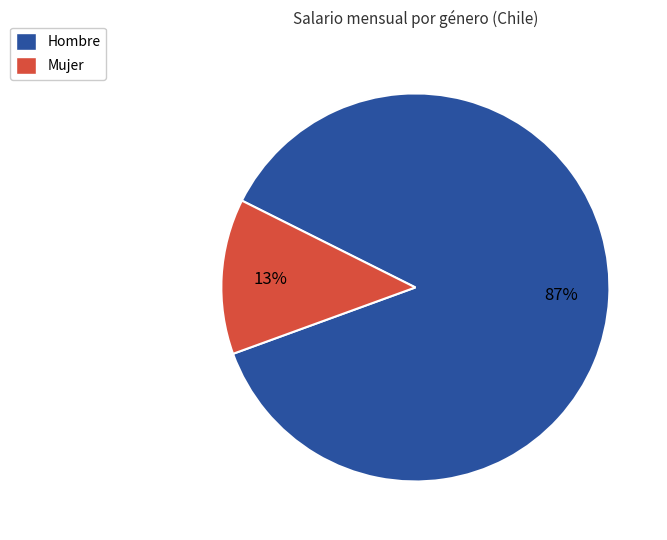

Does Hombre represent more than half of the total?

Yes